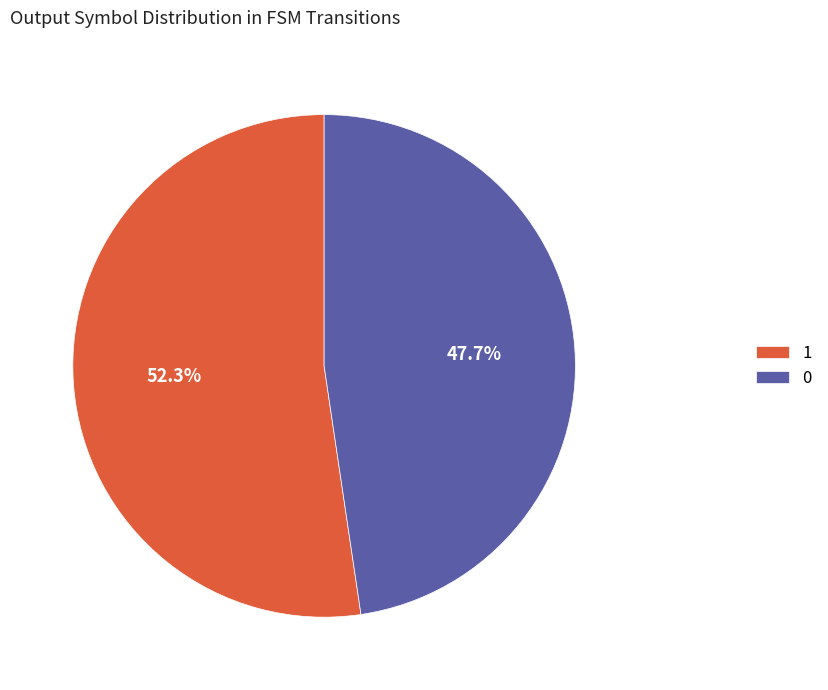

To the nearest percent, what percentage of the pie is 1?

52%